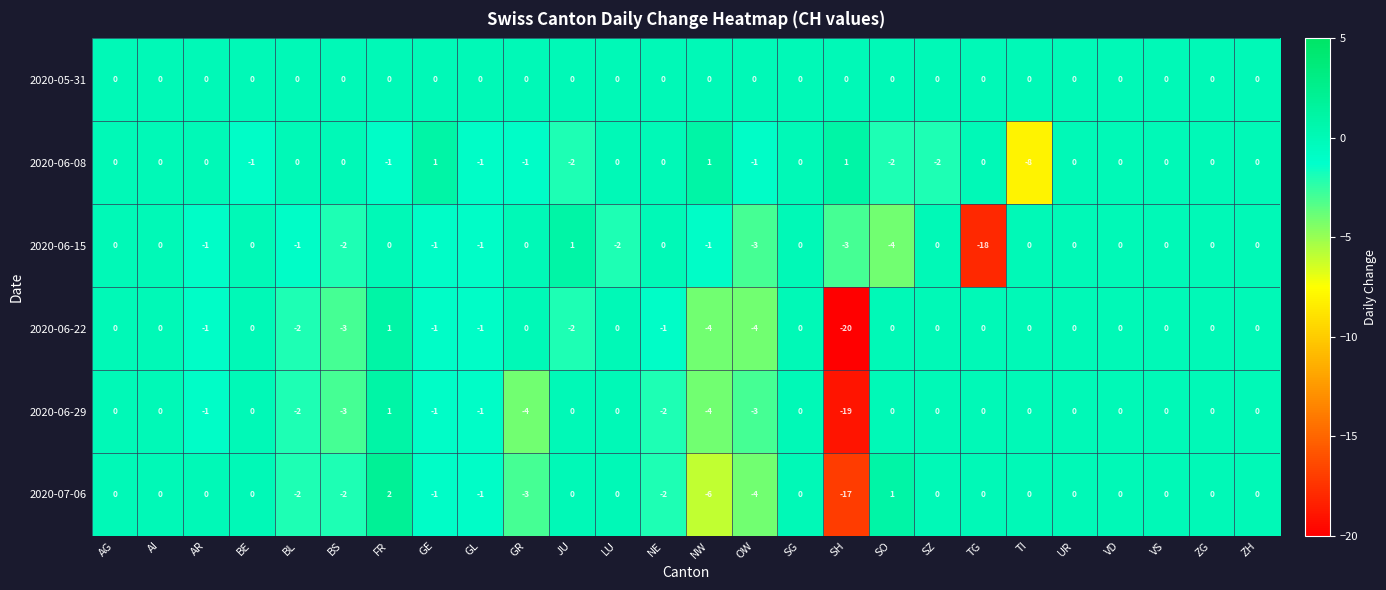

What is the difference between the second highest and second lowest values in the 2020-06-29 series?

4